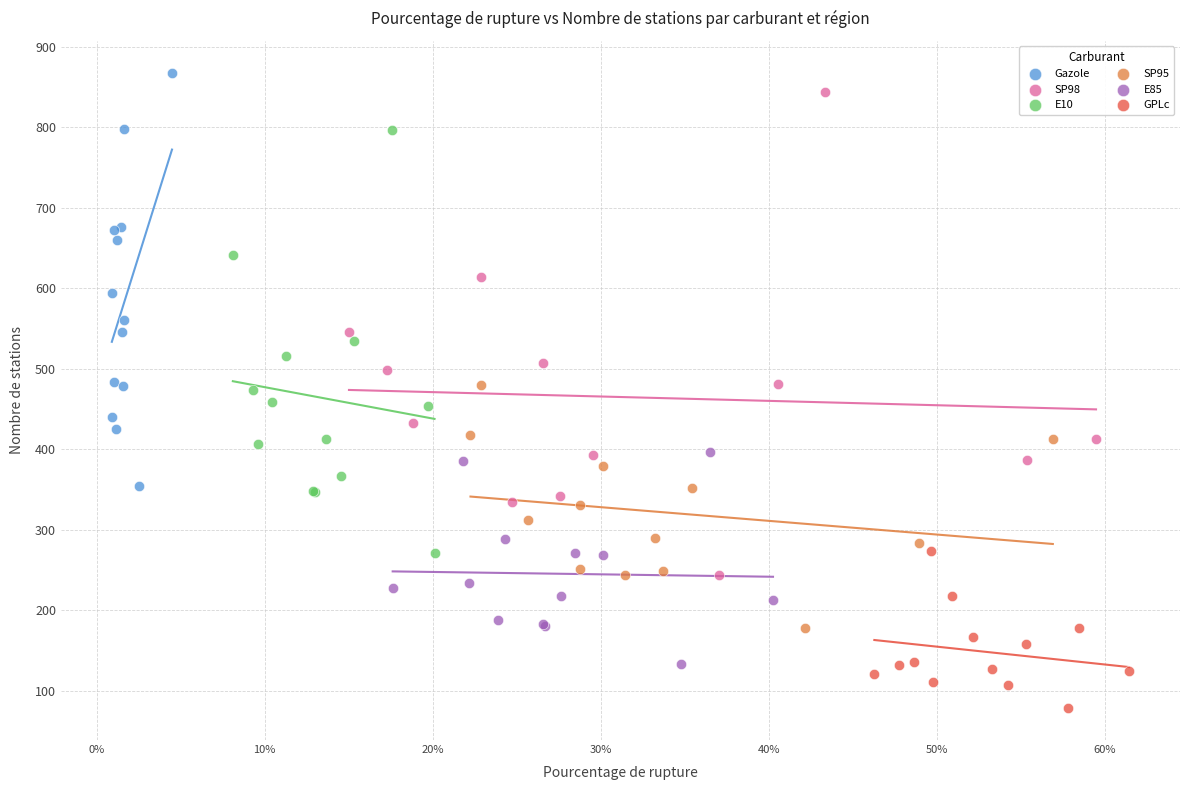

Which series has the widest spread of Y values?

SP98